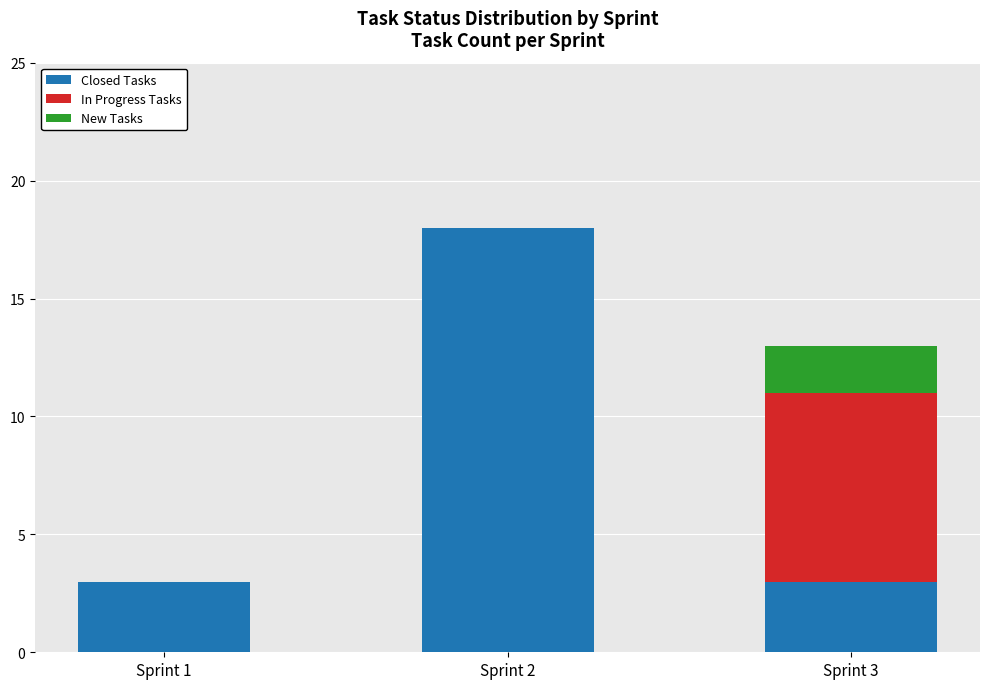

At which category is the sum across all series the highest?

Sprint 2